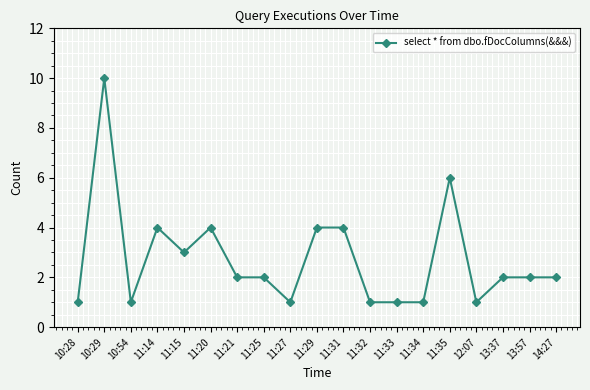

The value at 14:27 is 2. True or false?

True